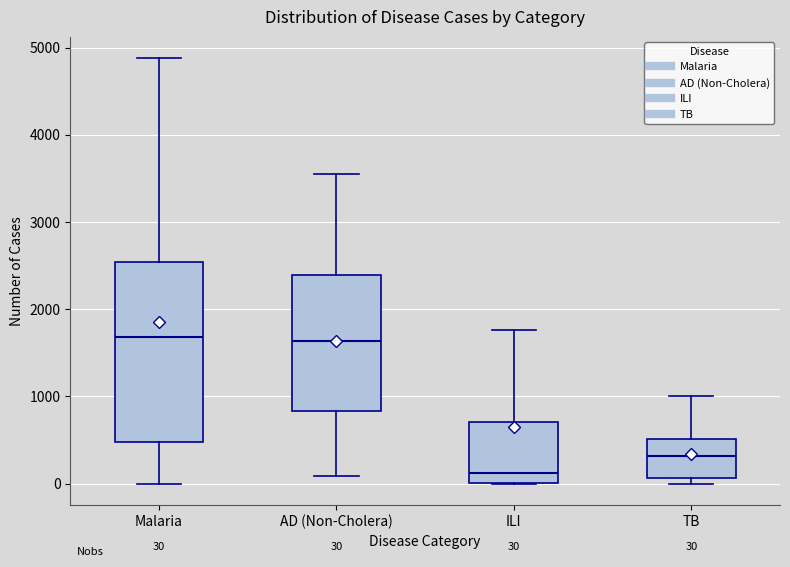

Comparing the boxes themselves (not the whiskers), which one is the tallest?

Malaria